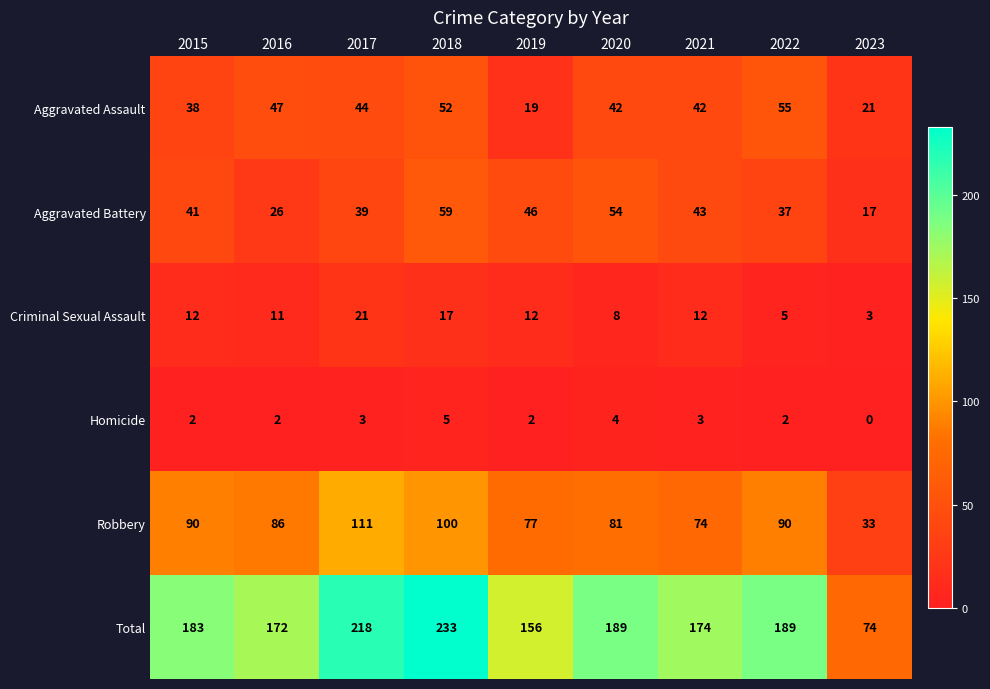

Which series changed the most between 2015 and 2020?

Aggravated Battery